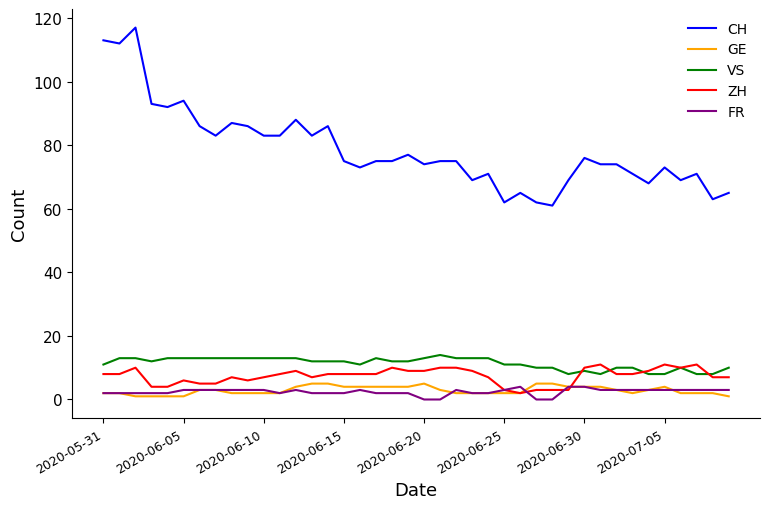

True or false: VS and GE intersect in this chart.

False